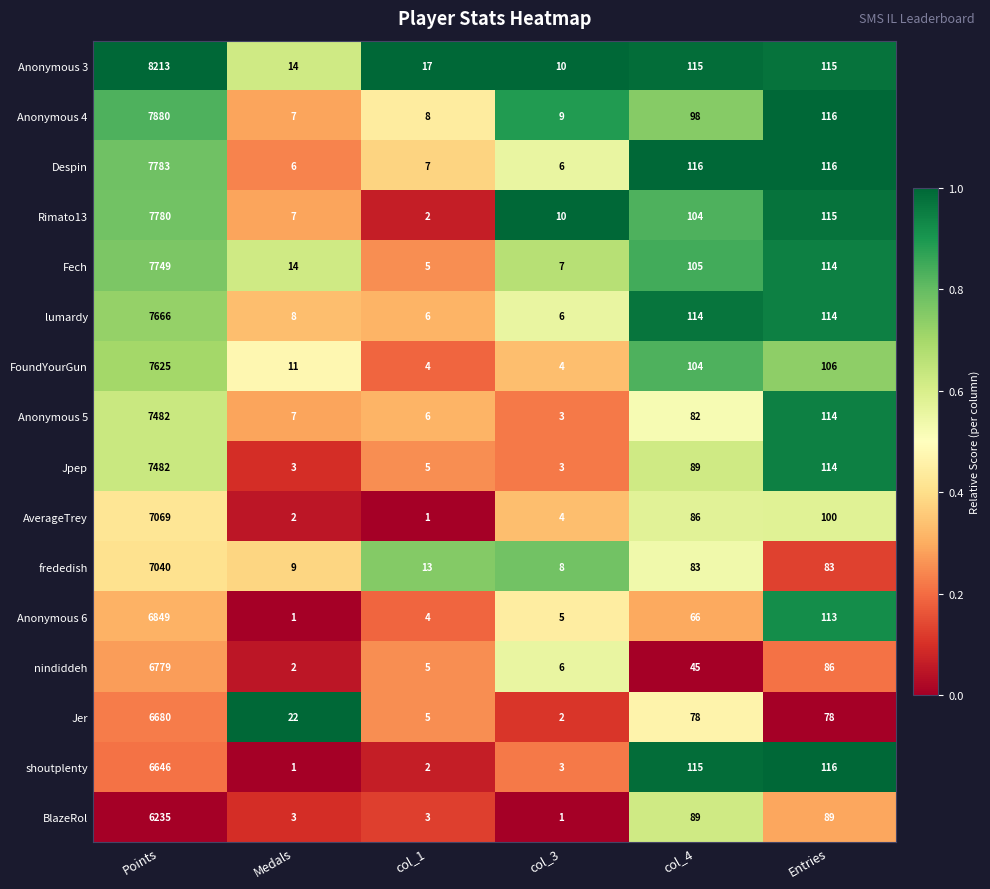

What is the spread (max minus min) of values at col_1?

16